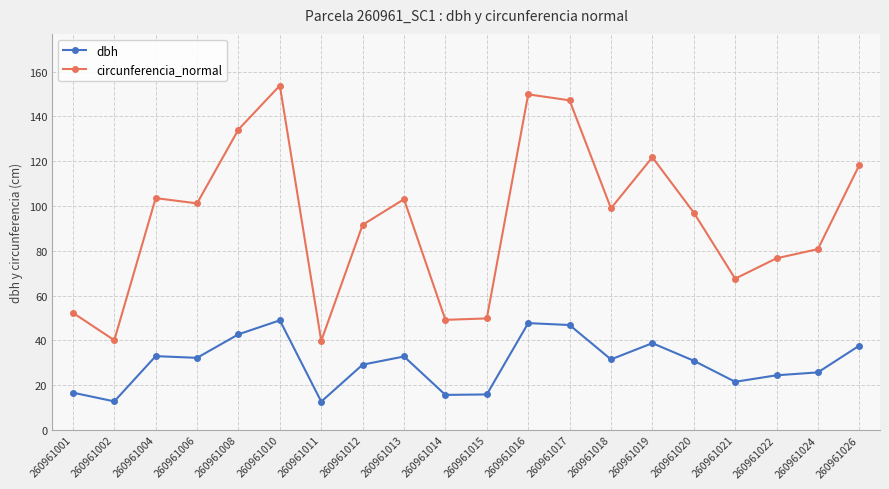

How many series are shown in this chart?

2